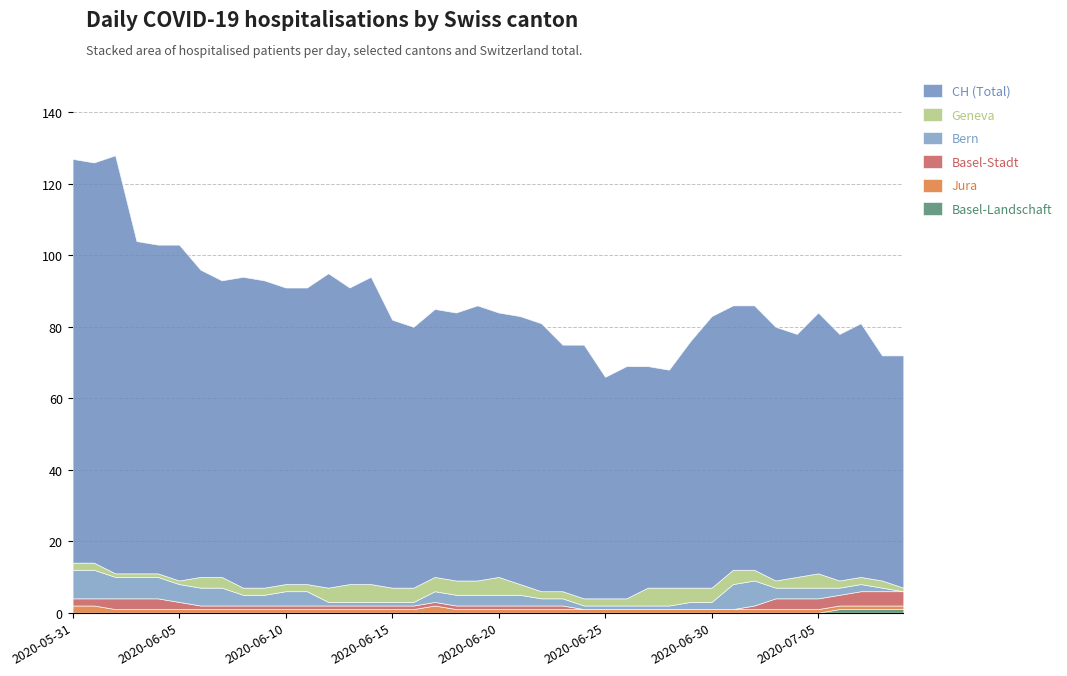

Which series has the largest total across all categories?

CH